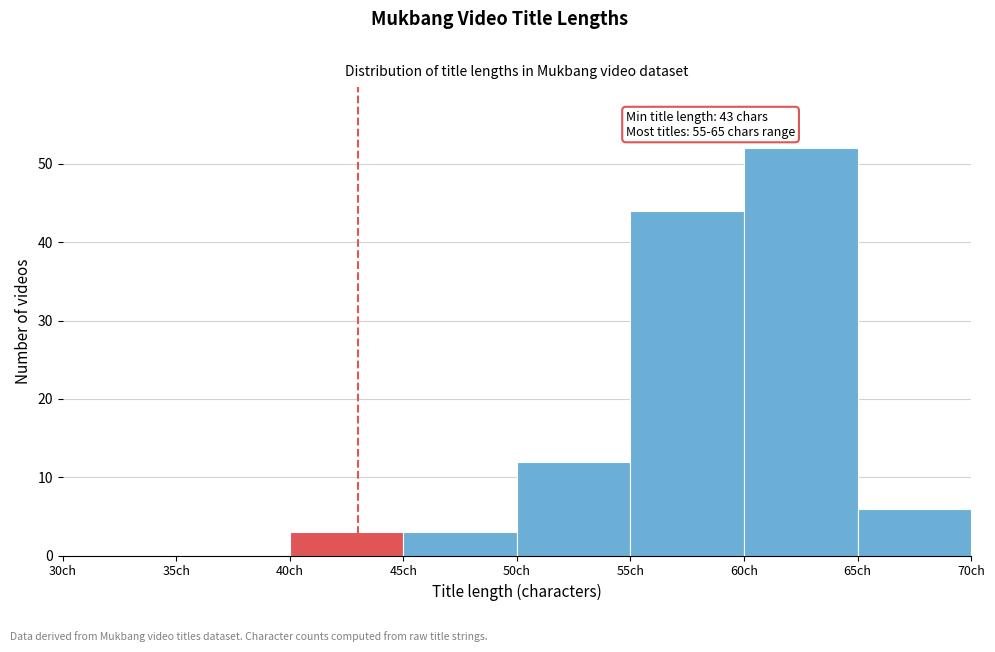

Which range on the x-axis has the tallest bar?

60 to 65